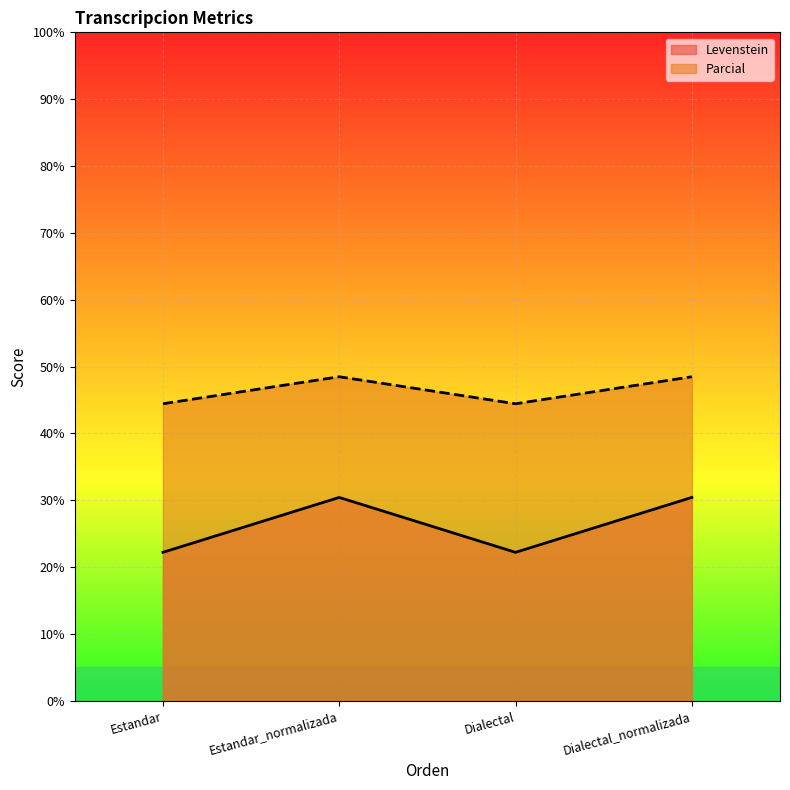

How many data points in Parcial are less than 48?

2